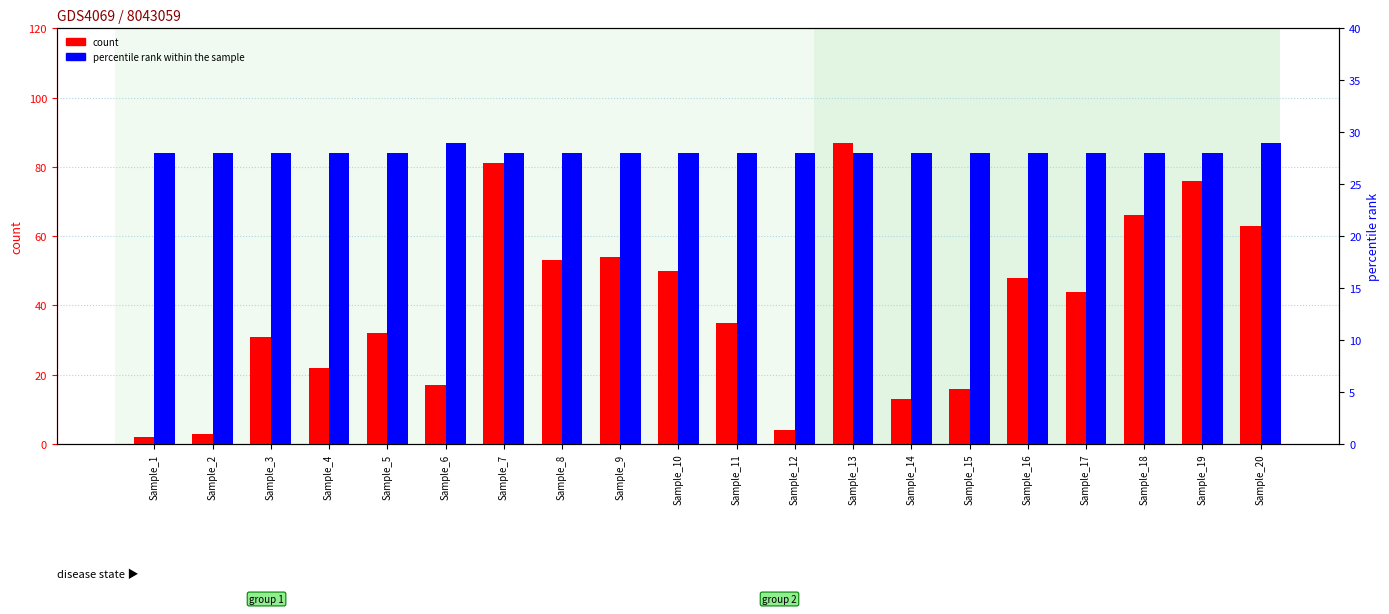

Where is percentile rank within the sample nearest to the value 28?

Sample_1